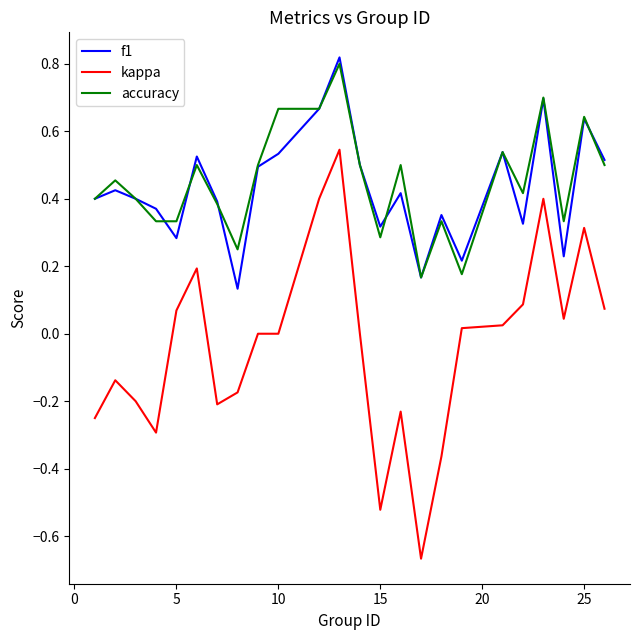

Which series has the largest total across all categories?

accuracy